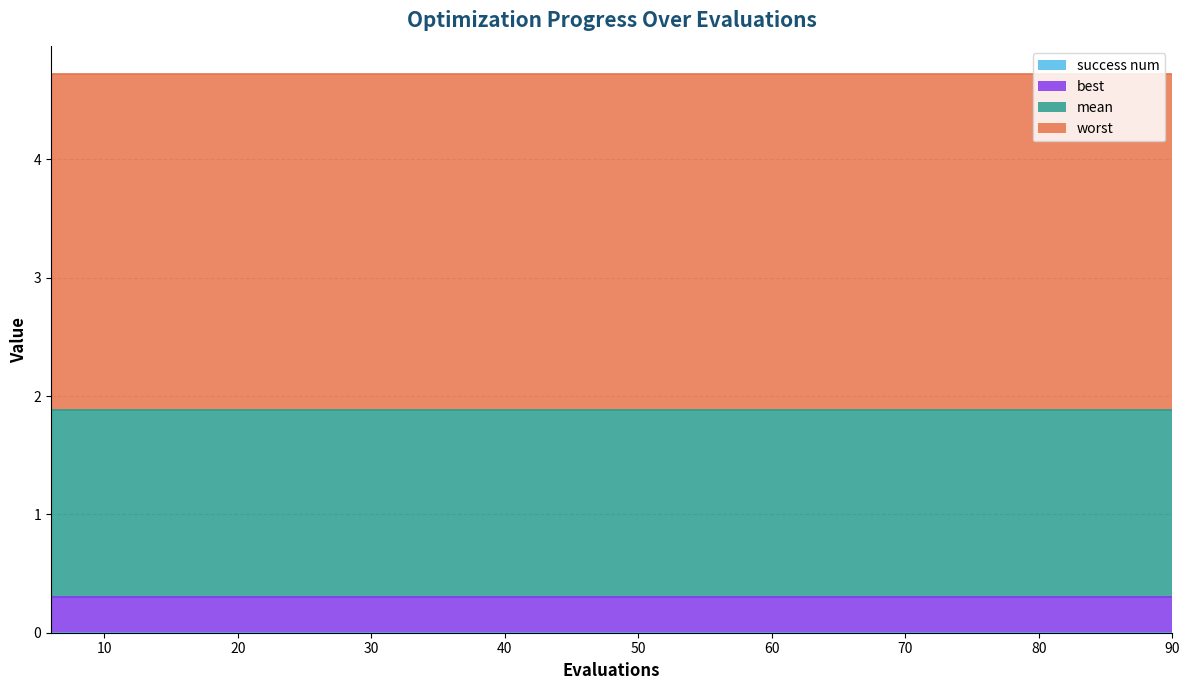

True or false: mean and worst cross at least once.

False